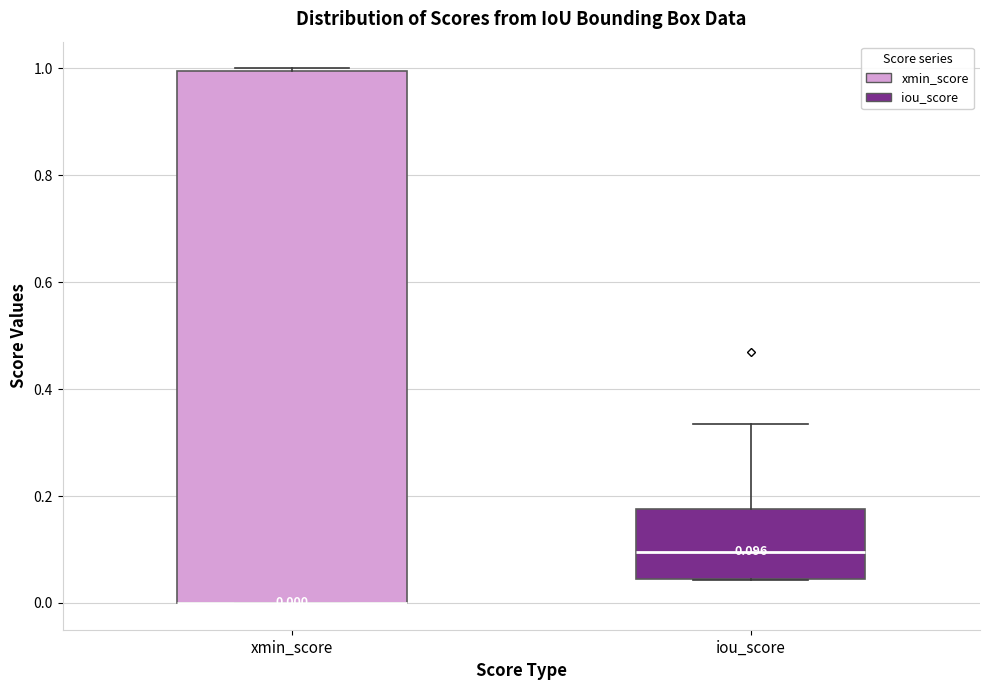

Comparing the boxes themselves (not the whiskers), which one is the tallest?

xmin_score